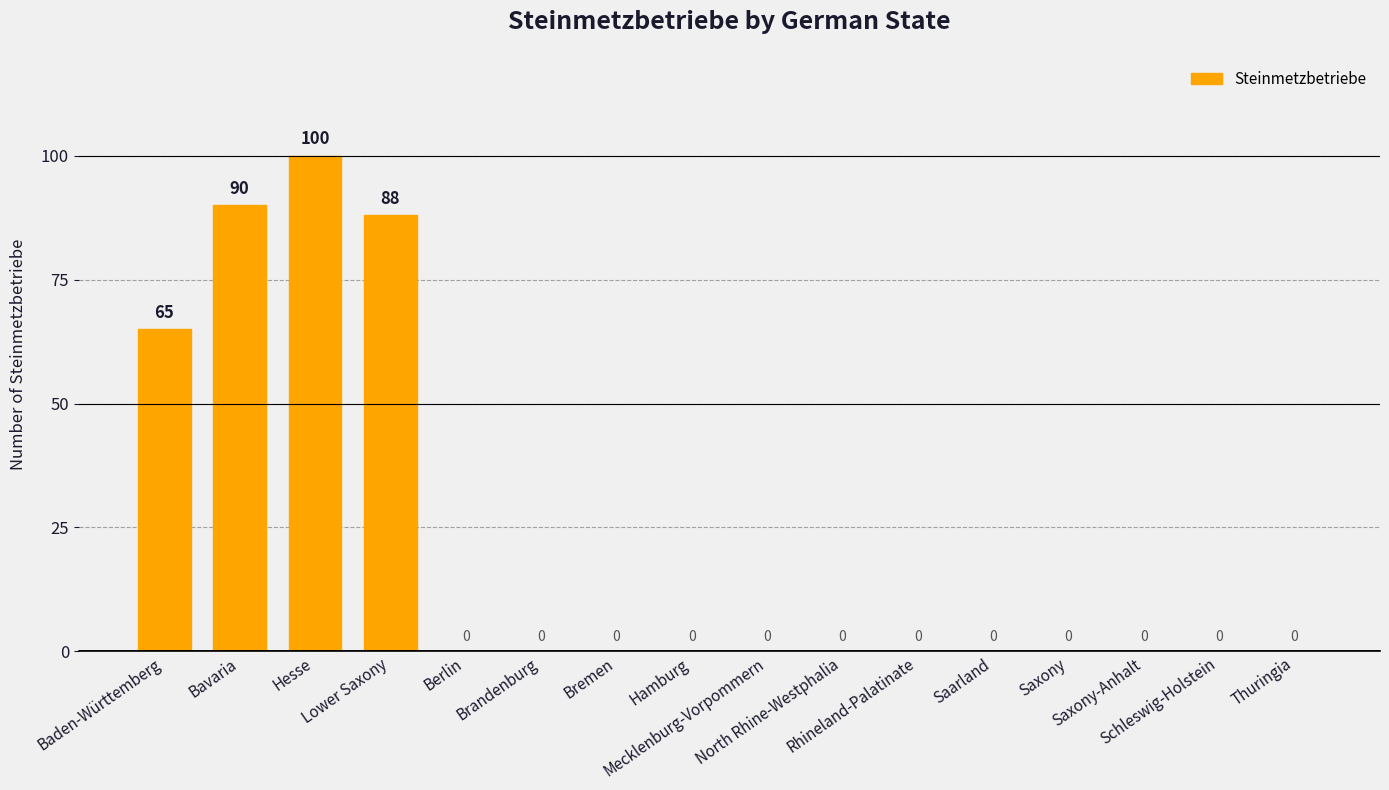

Reading left to right, what are all the values shown in this chart?

Baden-Württemberg=65	Bavaria=90	Hesse=100	Lower Saxony=88	Berlin=0	Brandenburg=0	Bremen=0	Hamburg=0	Mecklenburg-Vorpommern=0	North Rhine-Westphalia=0	Rhineland-Palatinate=0	Saarland=0	Saxony=0	Saxony-Anhalt=0	Schleswig-Holstein=0	Thuringia=0